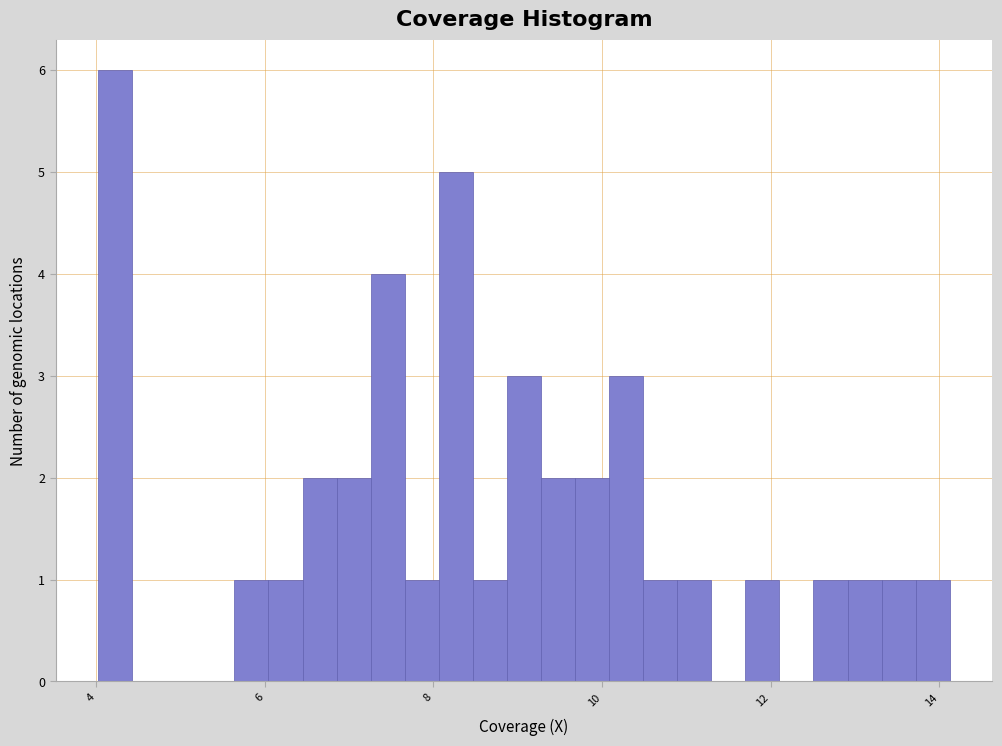

Around what value on the x-axis is the tallest bar? Give the approximate position of its centre, as read against the axis.

4.2